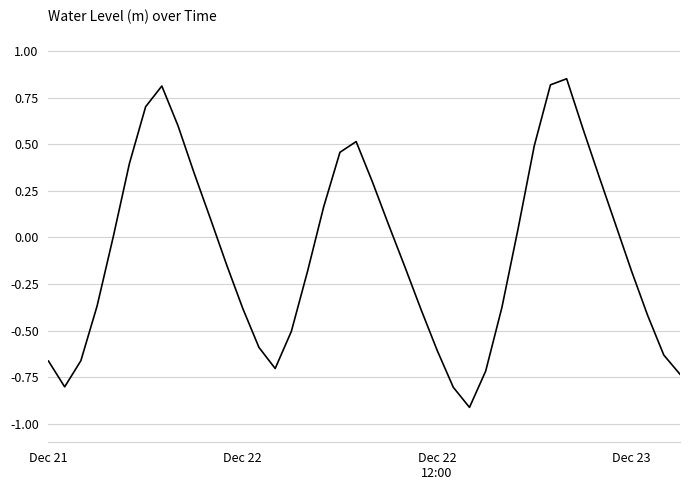

What is the sum of all values?

-3.3